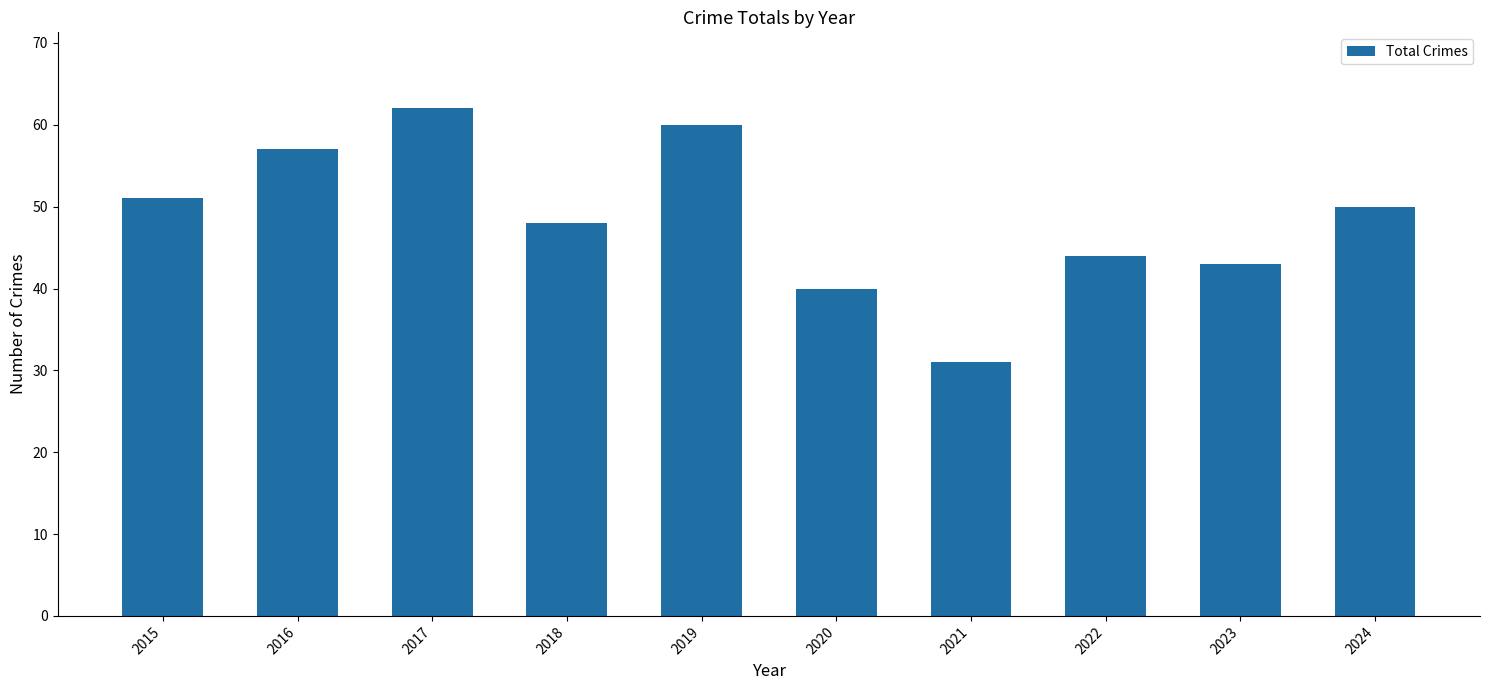

How many series are shown in this chart?

1